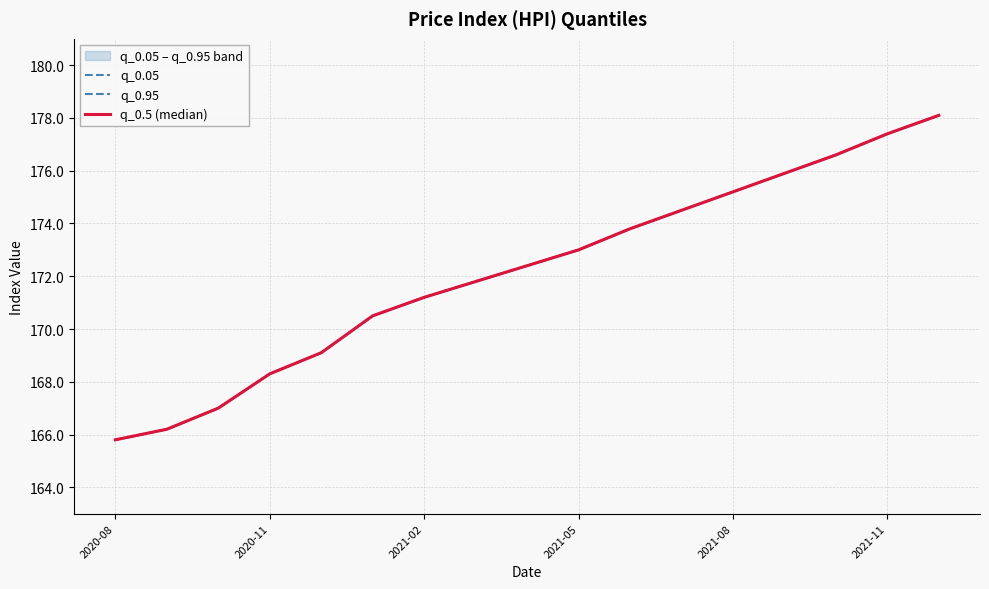

Between 2021-02 and 12, which is larger?

12